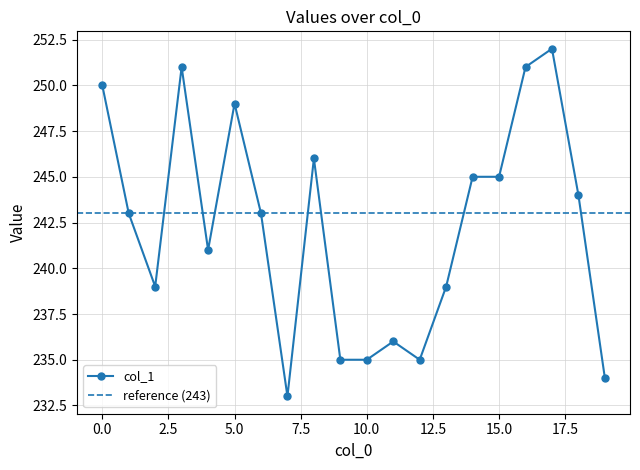

What is the change in value from 4 to 8?

+5